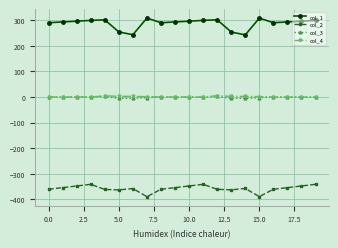

Which series has the largest total across all categories?

col_1